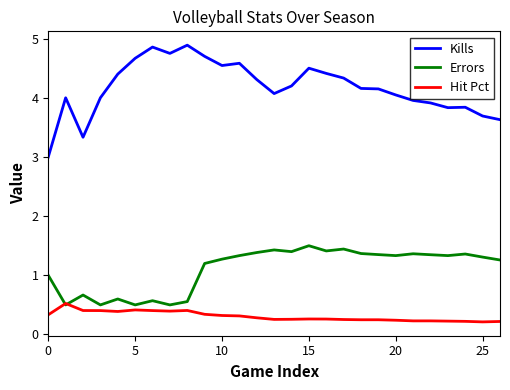

True or false: Hit Pct and Kills cross at least once.

False